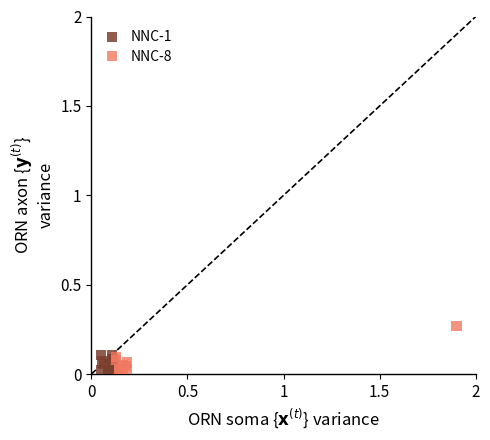

Which series reaches the maximum Y coordinate?

NNC-8